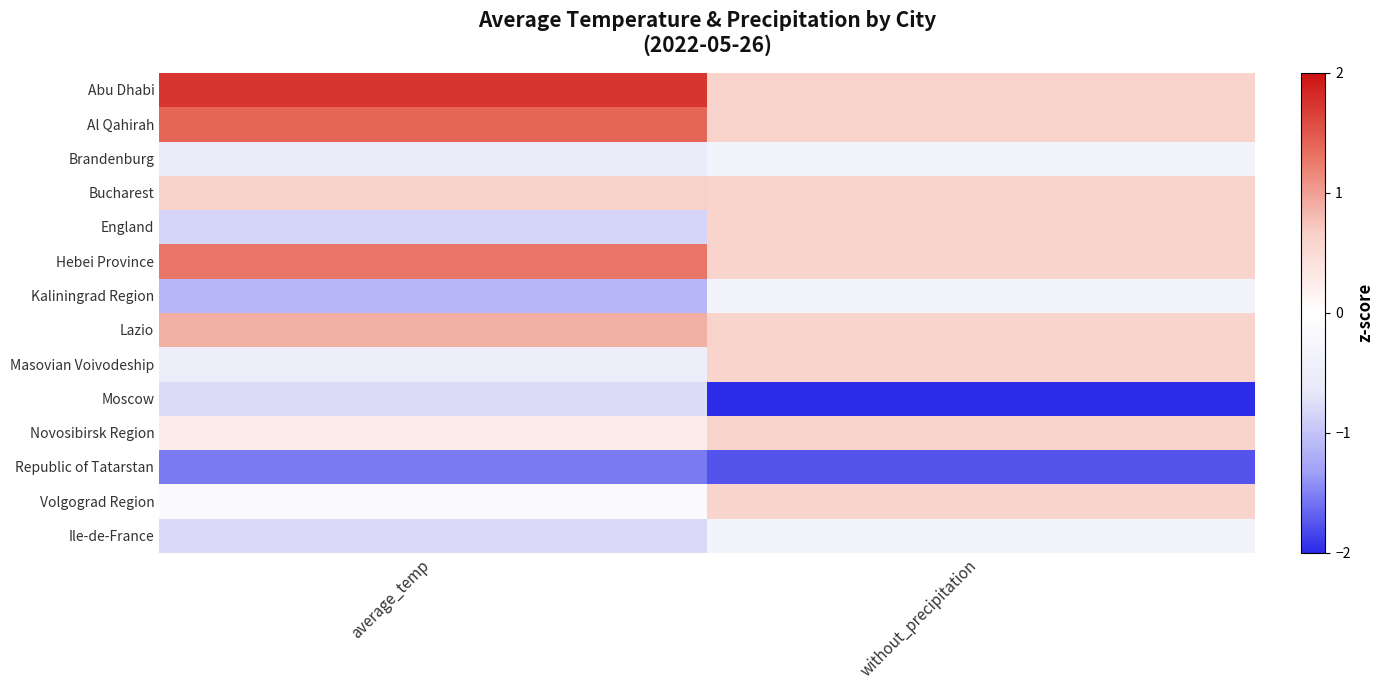

Reading left to right, what are all the values shown in this chart?

Abu Dhabi: average_temp=1.7	without_precipitation=0.6
Al Qahirah: average_temp=1.4	without_precipitation=0.6
Brandenburg: average_temp=-0.5	without_precipitation=-0.3
Bucharest: average_temp=0.7	without_precipitation=0.6
England: average_temp=-0.8	without_precipitation=0.6
Hebei Province: average_temp=1.3	without_precipitation=0.6
Kaliningrad Region: average_temp=-1.1	without_precipitation=-0.3
Lazio: average_temp=0.9	without_precipitation=0.6
Masovian Voivodeship: average_temp=-0.5	without_precipitation=0.6
Moscow: average_temp=-0.8	without_precipitation=-2.7
Novosibirsk Region: average_temp=0.3	without_precipitation=0.6
Republic of Tatarstan: average_temp=-1.5	without_precipitation=-1.8
Volgograd Region: average_temp=-0.1	without_precipitation=0.6
Ile-de-France: average_temp=-0.8	without_precipitation=-0.3